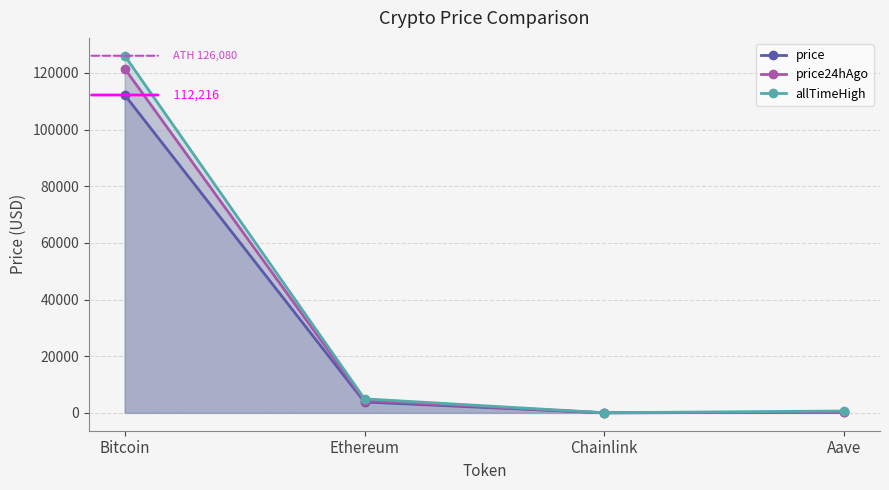

What are all the series names shown in the legend?

price, price24hAgo, allTimeHigh